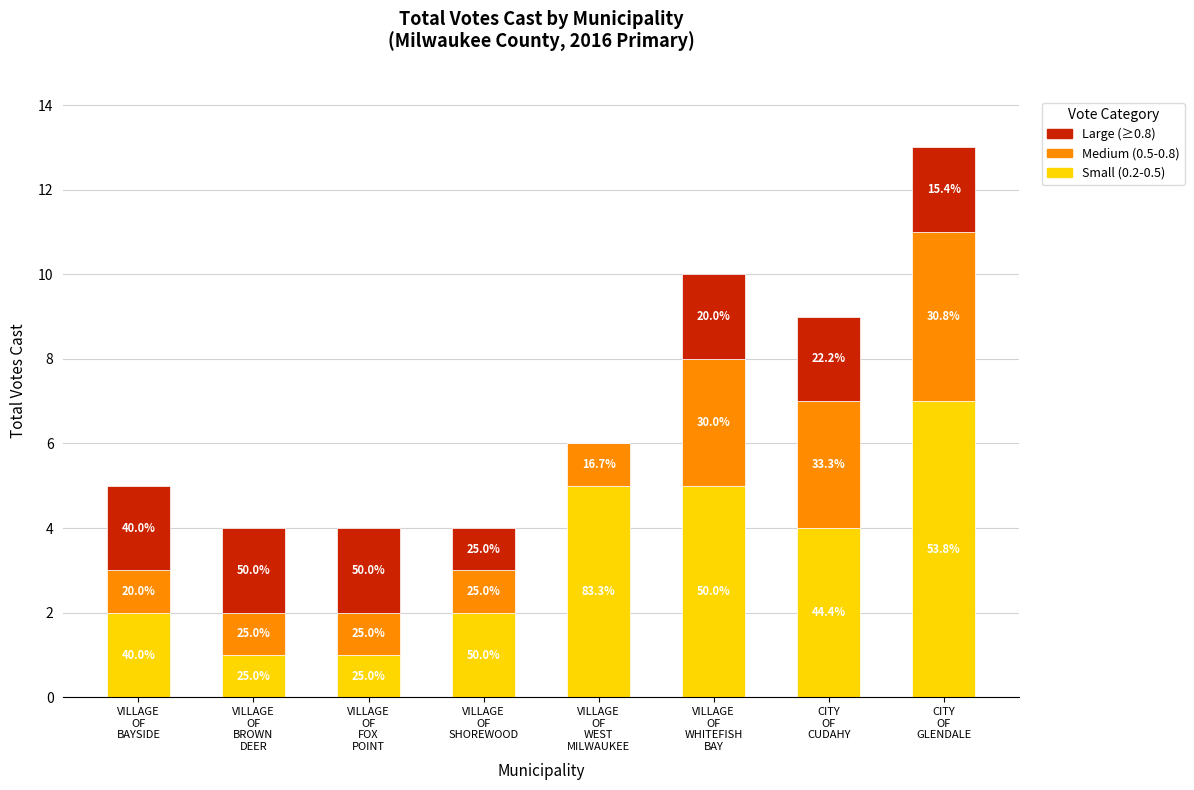

What value does the Medium (0.5-0.8) series have at VILLAGE
OF
WEST
MILWAUKEE?

1